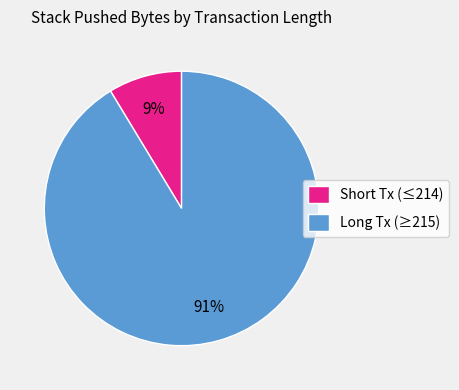

Between Short Tx (≤214) and Long Tx (≥215), which is larger?

Long Tx (≥215)